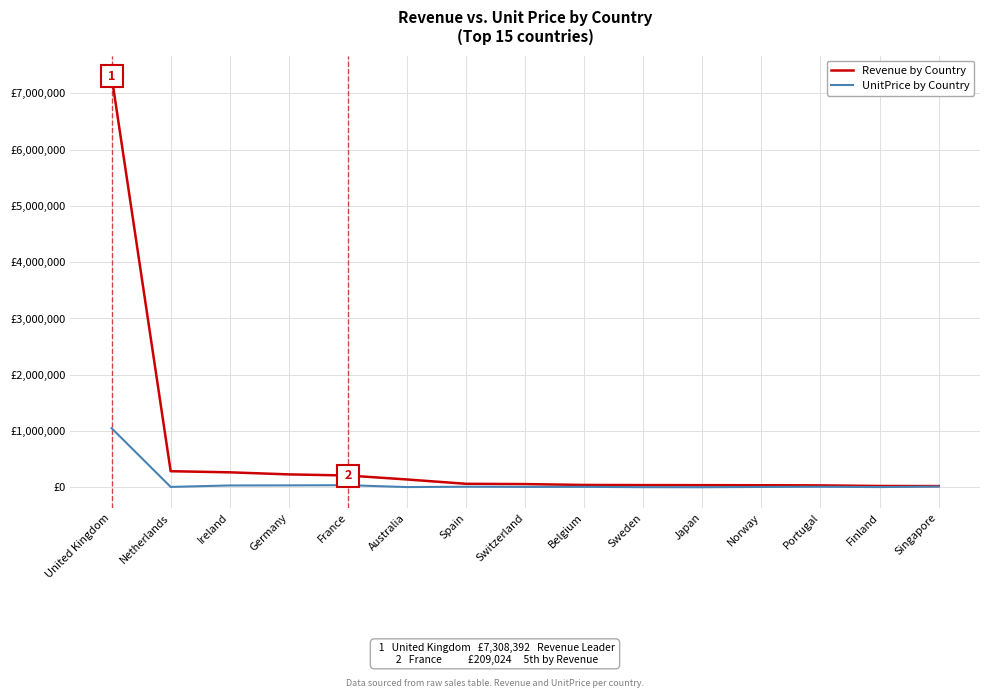

What are all the series names shown in the legend?

Revenue by Country, UnitPrice by Country